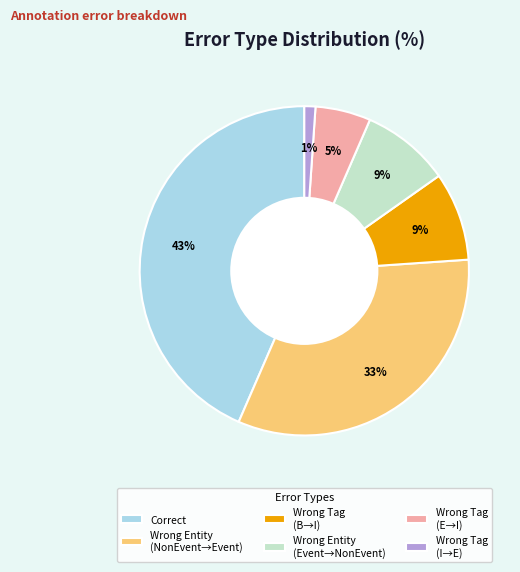

To the nearest percent, what portion does Wrong Entity (Event→NonEvent) represent?

9%